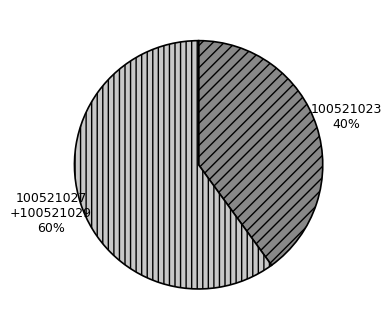

Is there a majority slice in this chart?

Yes